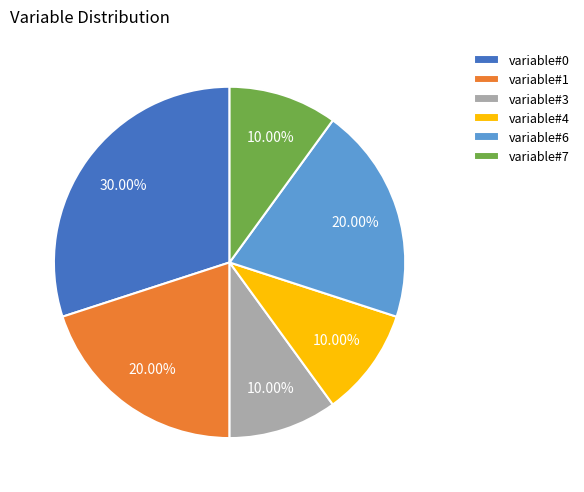

To the nearest percent, what is the difference between the largest and smallest slice percentages?

20%